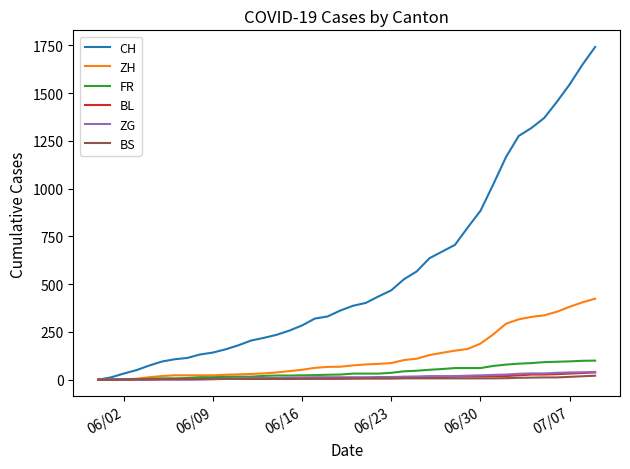

Which series has the largest total across all categories?

CH